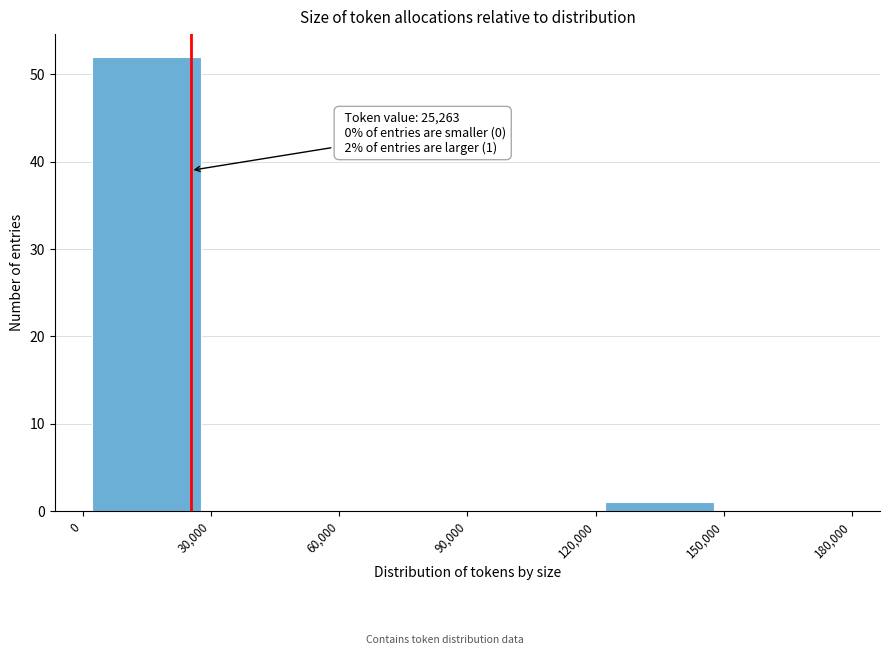

Over which range of the x-axis is the bar tallest?

0 to 30,000